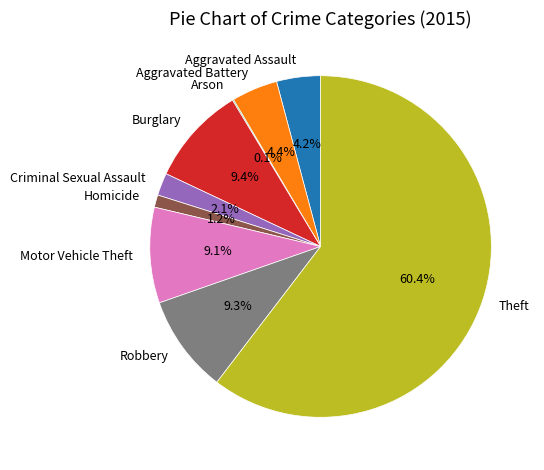

Is it true that Criminal Sexual Assault is 2% of the pie?

True